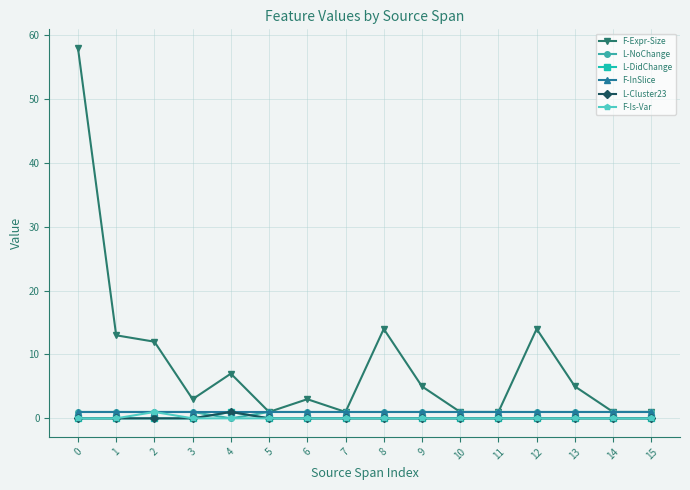

Count the number of data series in this chart.

6